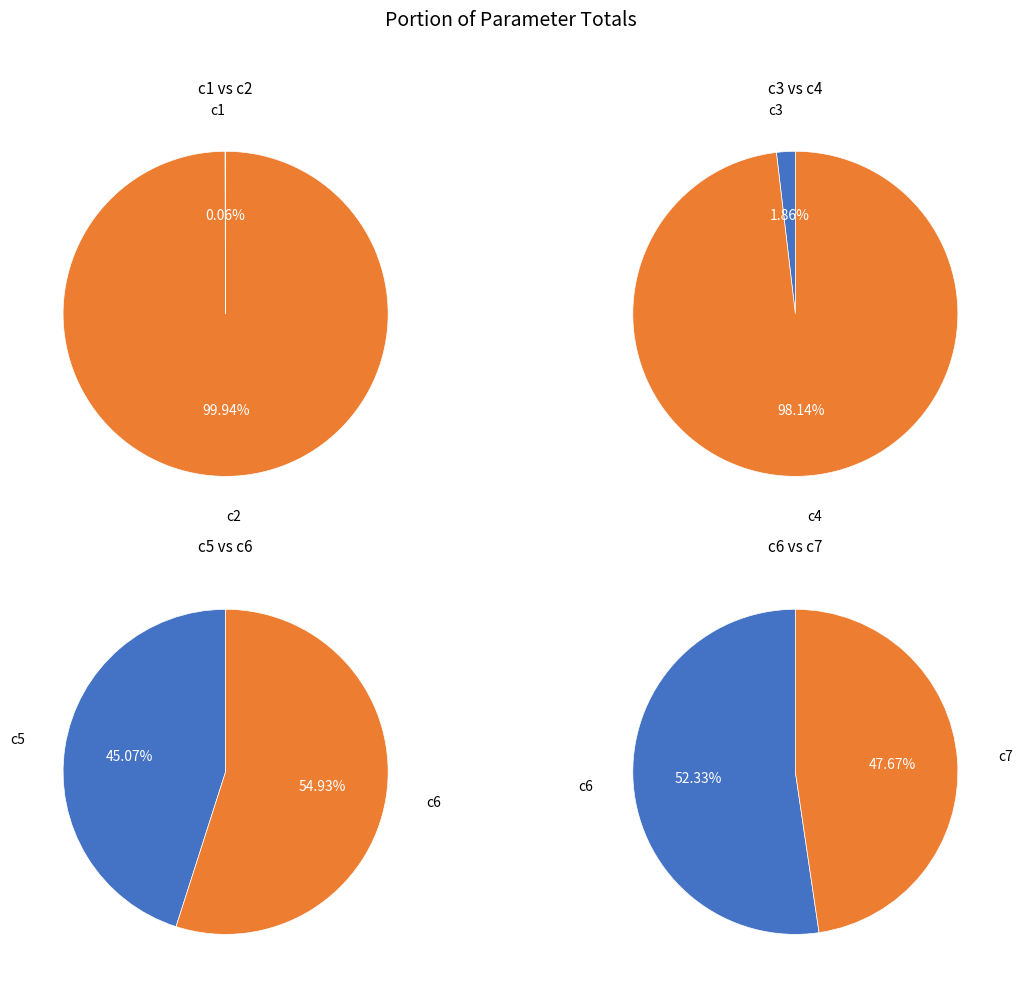

Rank the categories by value from highest to lowest.

c2, c6, c7, c5, c1, c4, c3